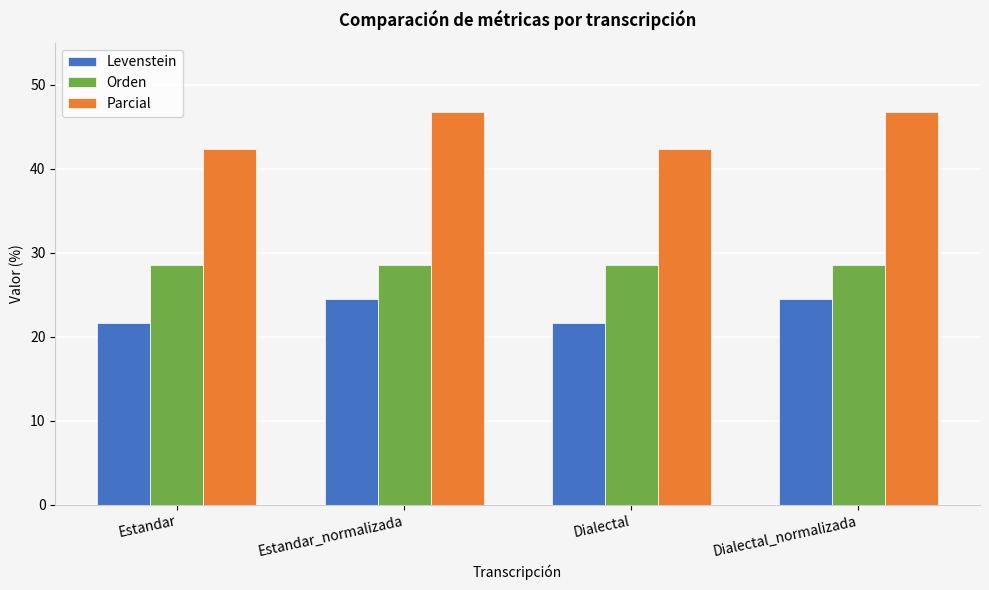

Is the value of Levenstein at Estandar greater than the value of Parcial at Dialectal?

No